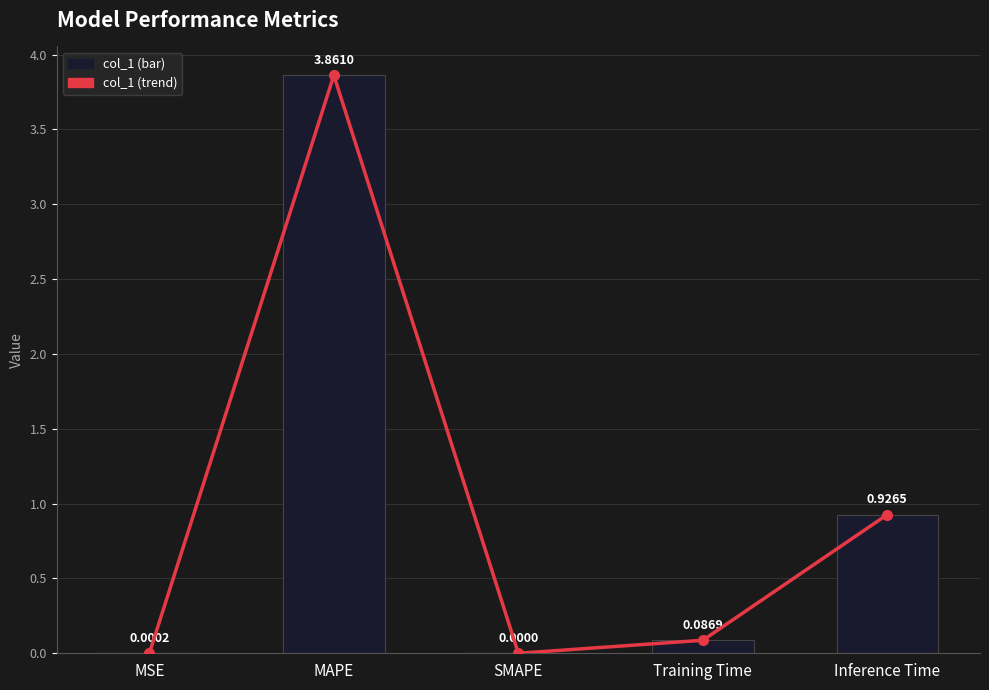

What is the change in value from MSE to Inference Time?

+0.9